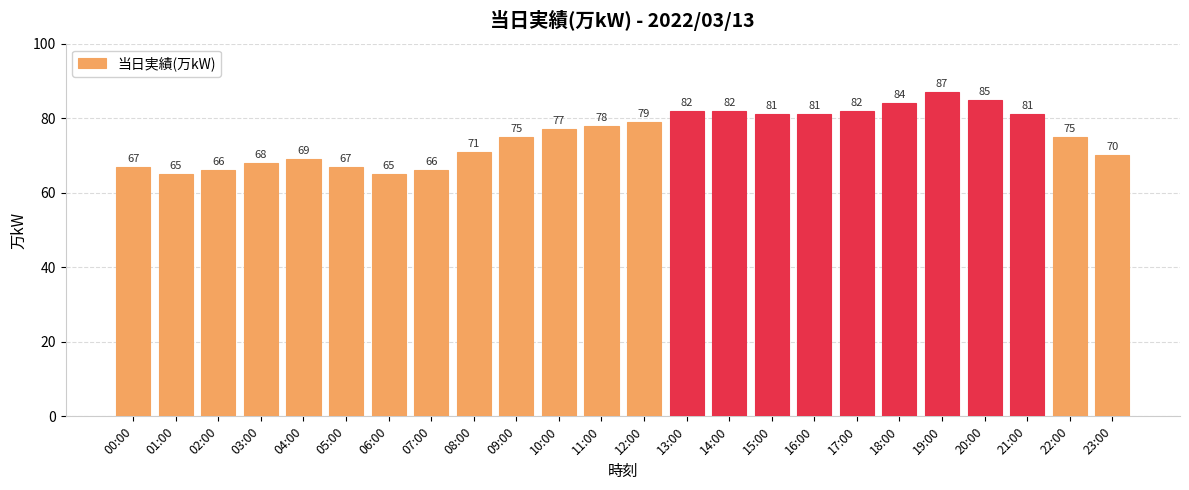

What is the change in value from 07:00 to 11:00?

+12